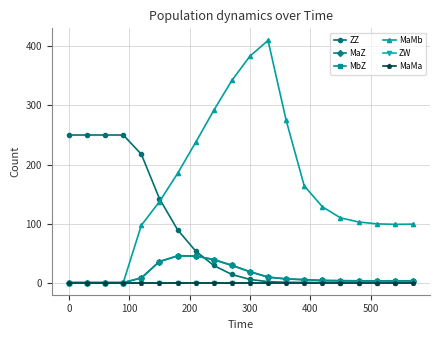

Reading right to left, extract all data points from this chart.

ZZ: 0.2	0.2	0.2	0.2	0.2	0.2	0.3	0.5	1.6	5.4	13.8	29.1	53.5	89.6	142.1	217.4	250.0	250.0	250.0	250.0
MaZ: 3.1	3.0	3.0	3.0	3.2	3.6	5.0	6.2	9.3	18.5	29.3	39.0	45.1	45.2	35.7	7.9	0.0	0.0	0.0	0.0
MbZ: 3.1	3.0	3.0	3.0	3.2	3.6	5.0	6.2	9.3	18.5	29.3	39.0	45.1	45.2	35.7	7.9	0.0	0.0	0.0	0.0
MaMb: 99.0	98.7	99.5	102.7	109.7	128.6	163.8	275.1	410.2	383.5	342.4	291.6	237.5	184.8	137.2	97.1	0.0	0.0	0.0	0.0
ZW: 0.0	0.0	0.0	0.0	0.0	0.0	0.0	0.0	0.0	0.0	0.0	0.0	0.0	0.0	0.0	0.0	0.0	0.0	0.0	0.0
MaMa: 0.0	0.0	0.0	0.0	0.0	0.0	0.0	0.0	0.0	0.0	0.0	0.0	0.0	0.0	0.0	0.0	0.0	0.0	0.0	0.0